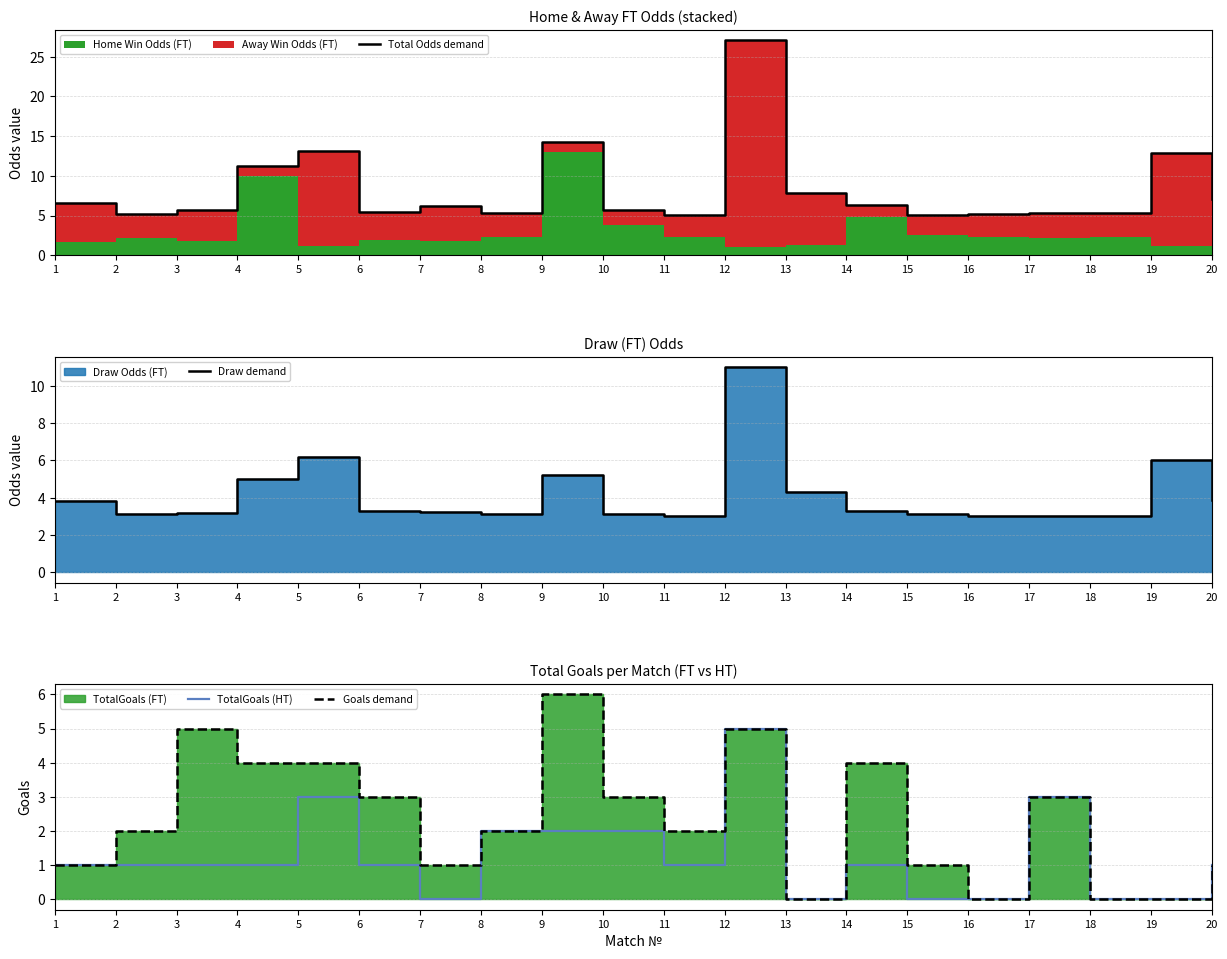

Where is Total Odds demand nearest to the value 16?

9